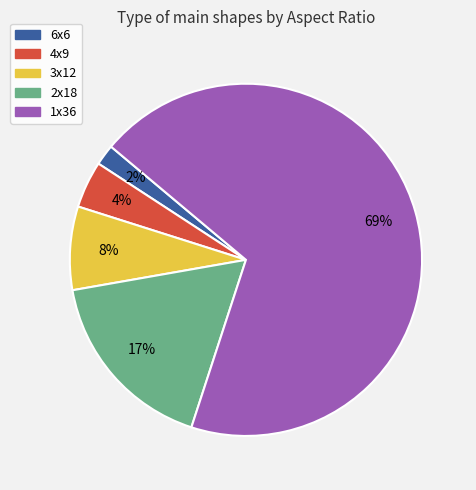

What percentage is the 6x6 slice, to the nearest percent?

2%